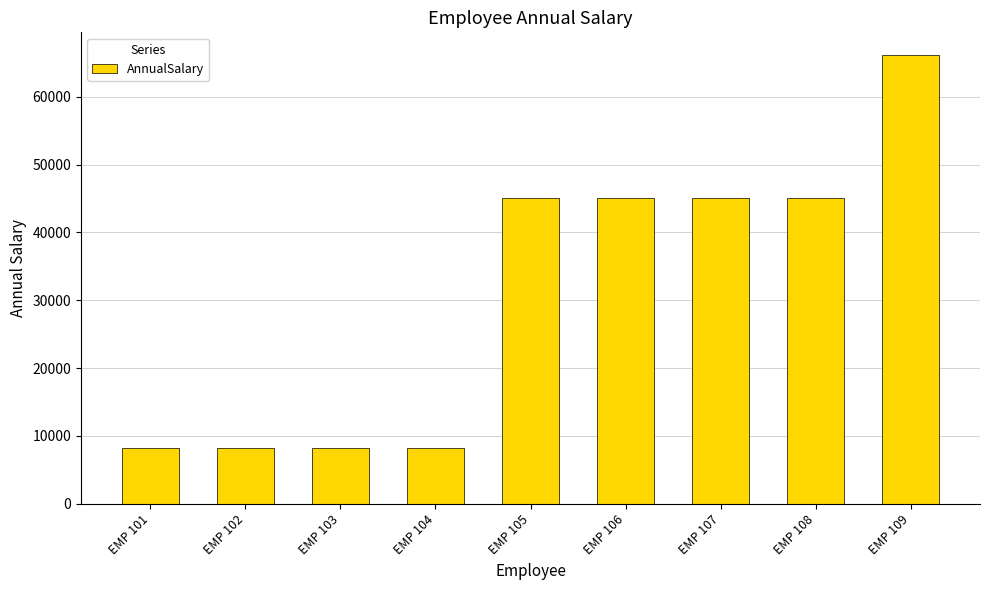

What is the average value?

30985.8